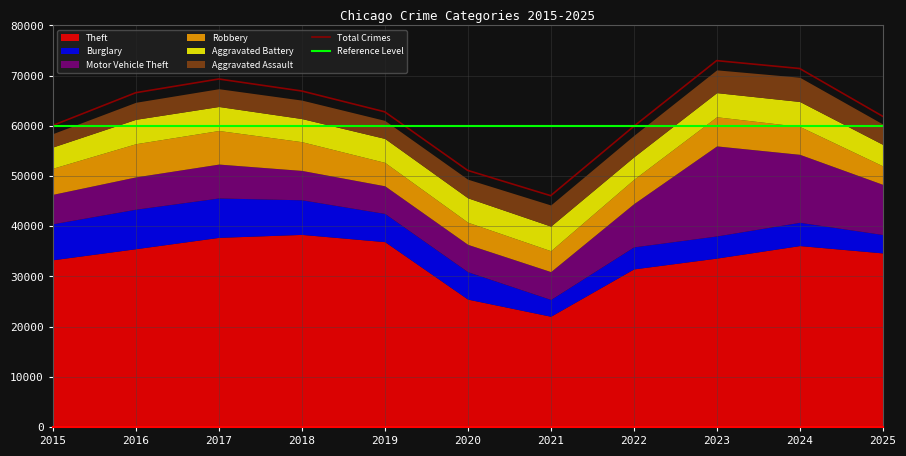

True or false: Robbery and Burglary cross at least once.

True